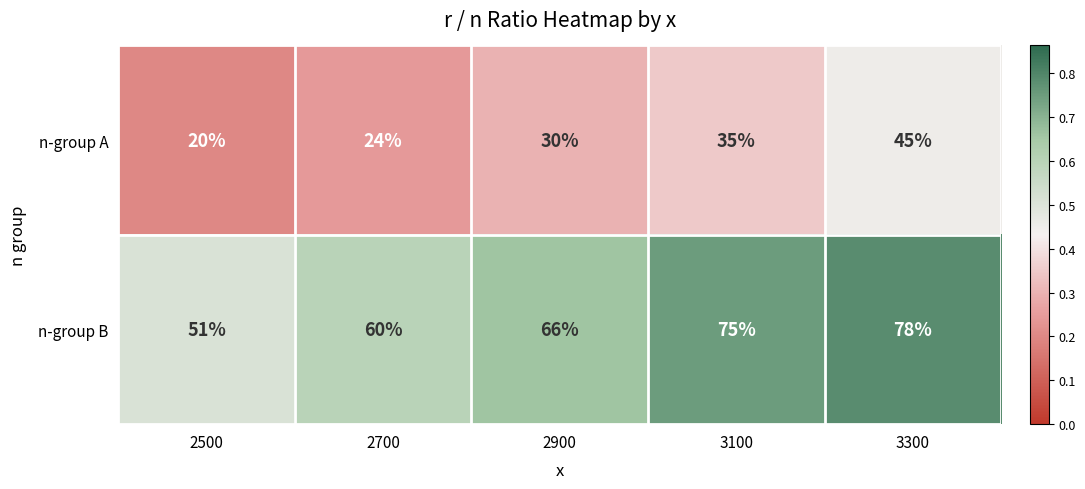

Reading left to right, list all the values displayed in this chart.

n-group A: 20	24	30	35	45
n-group B: 51	60	66	75	78